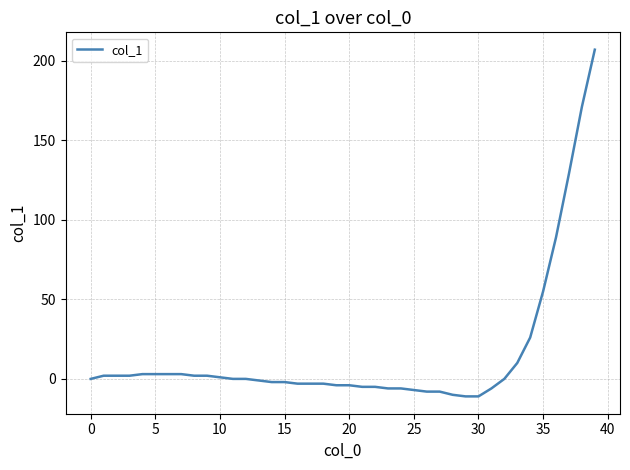

Reading left to right, extract all data points from this chart.

0	2	2	2	3	3	3	3	2	2	1	0	0	-1	-2	-2	-3	-3	-3	-4	-4	-5	-5	-6	-6	-7	-8	-8	-10	-11	-11	-6	0	10	26	55	89	129	171	207